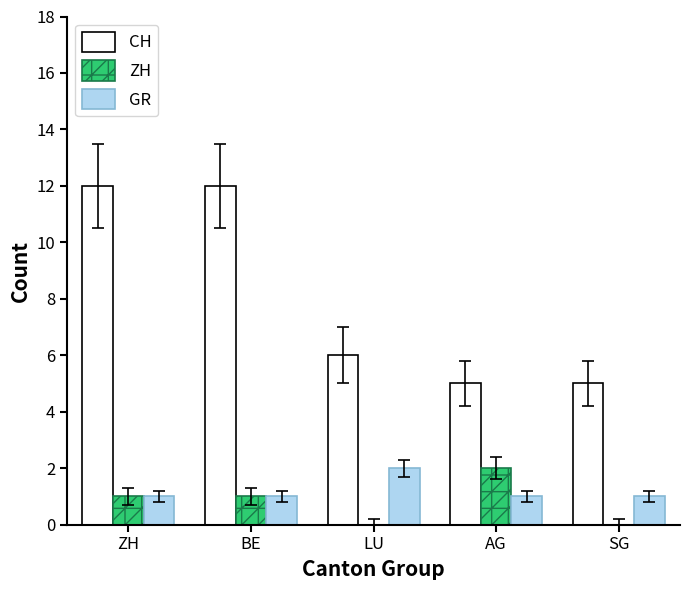

Which series has the largest total across all categories?

CH